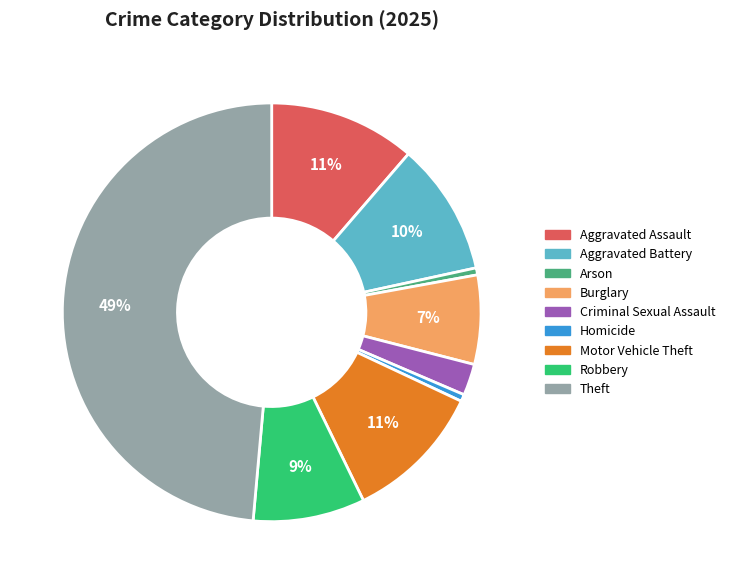

Combined, do Theft and Aggravated Assault account for over 50%?

Yes